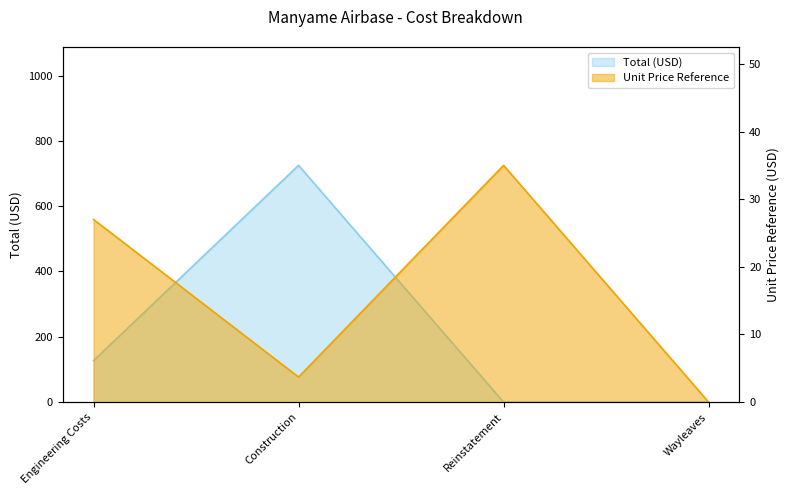

The value of Total (USD) at Engineering Costs is 27.8. True or false?

False